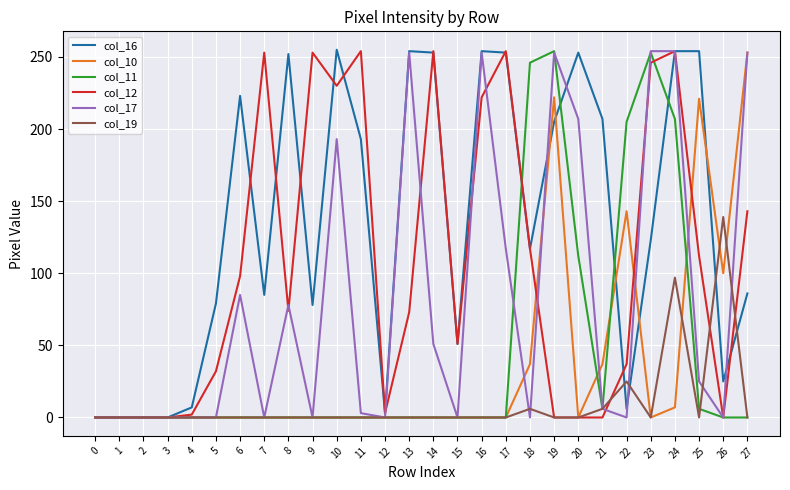

At which label does col_16 first exceed 123?

6